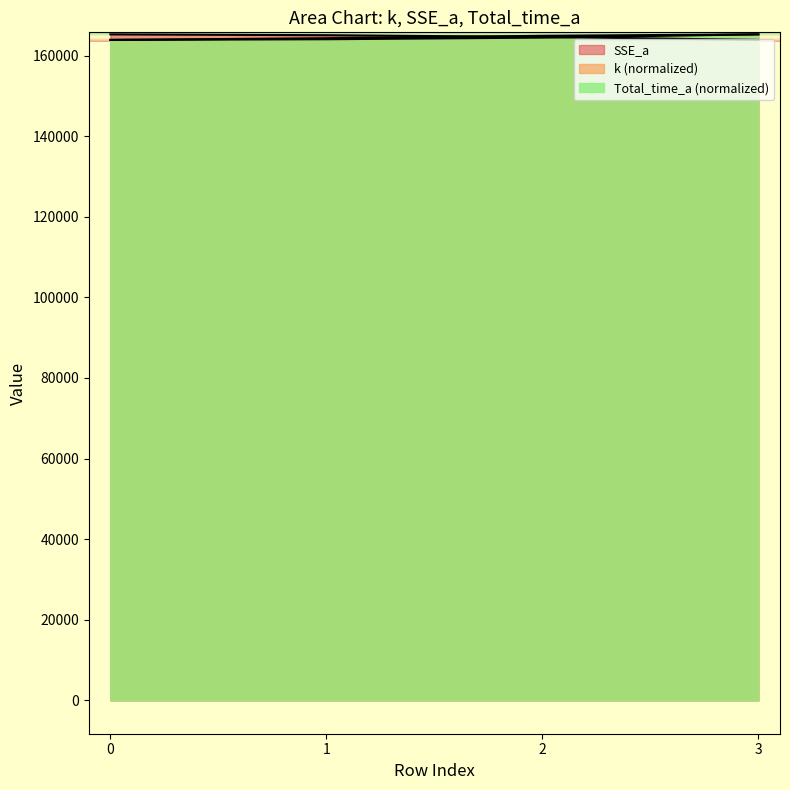

Read the k value at 1.

164041.2